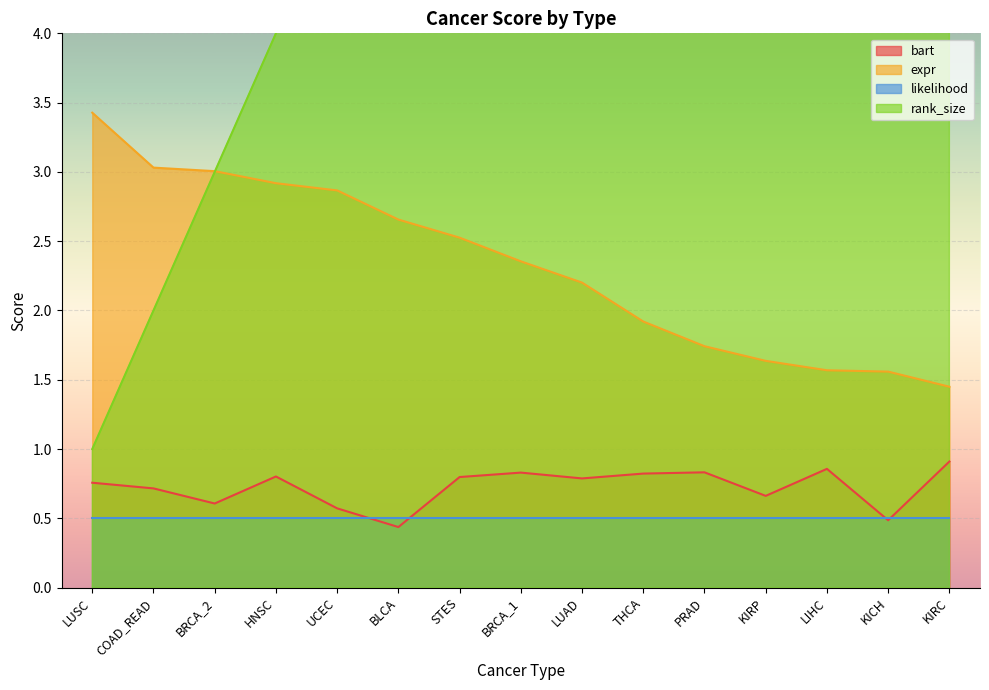

True or false: bart has a value of 0.8 at PRAD.

True